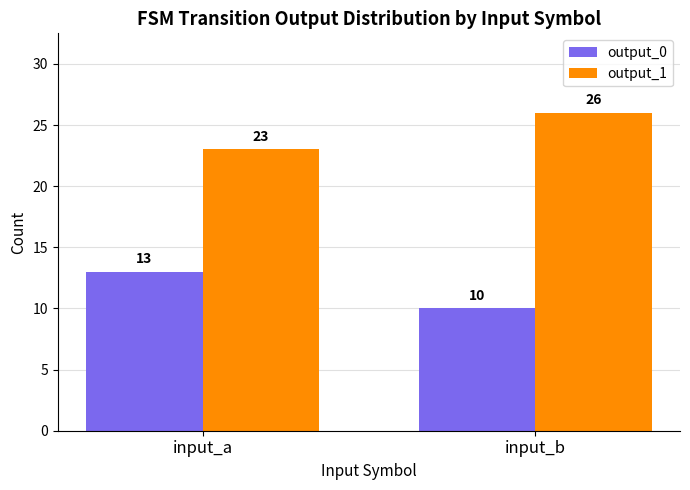

Reading right to left, transcribe all the data shown in this chart.

output_0: 10	13
output_1: 26	23